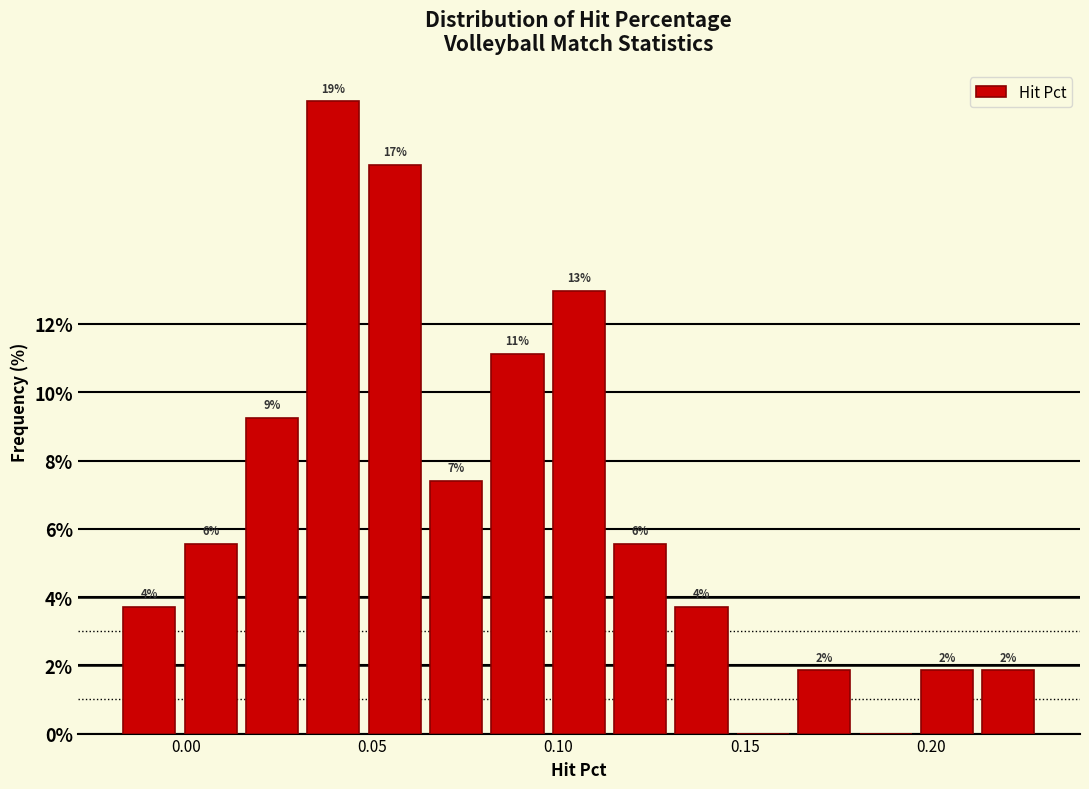

Around what value on the x-axis is the tallest bar? Give the approximate position of its centre, as read against the axis.

0.040